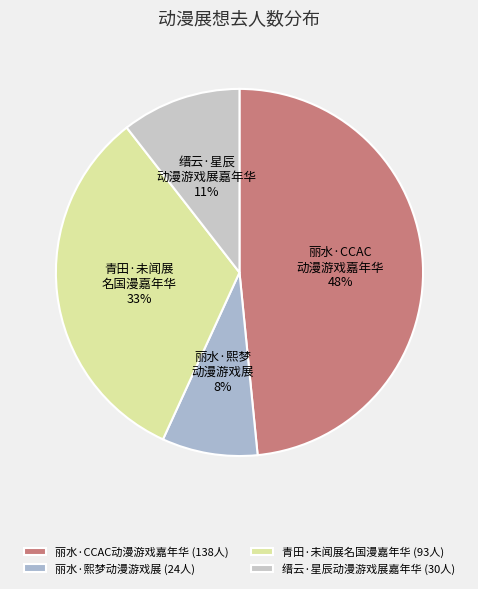

To the nearest percent, what is the average slice percentage?

25%